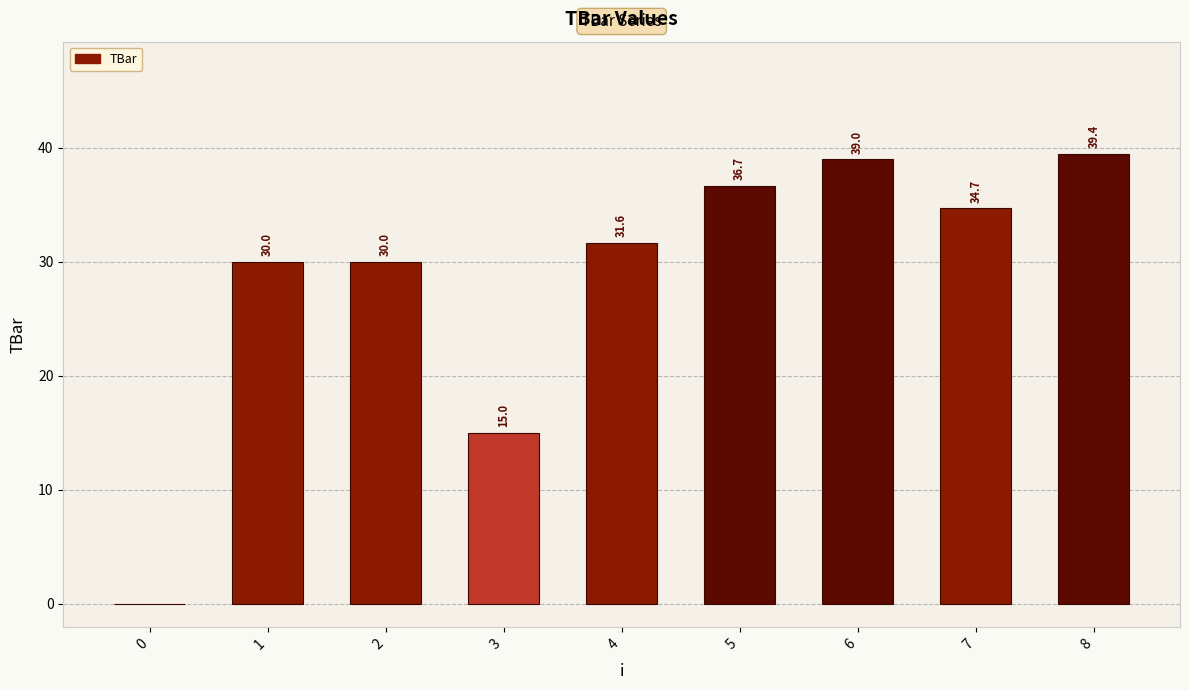

Reading left to right, transcribe all the data shown in this chart.

0.0	30.0	30.0	15.0	31.6	36.7	39.0	34.7	39.4